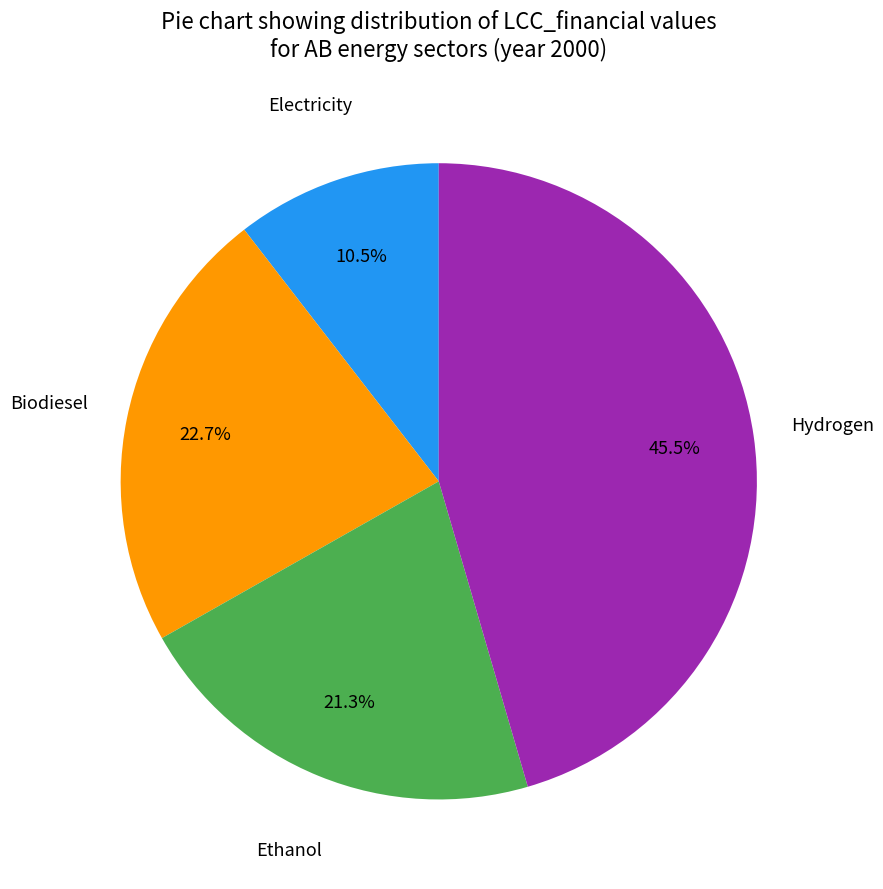

Which has a higher value, Hydrogen or Ethanol?

Hydrogen